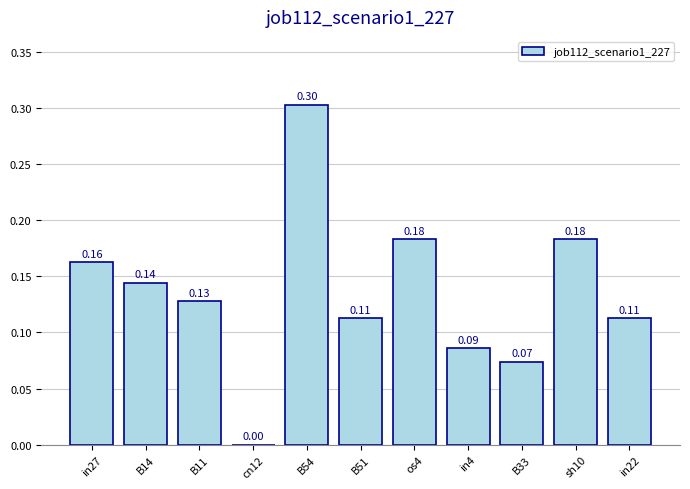

Which label corresponds to the largest value in the chart?

B54